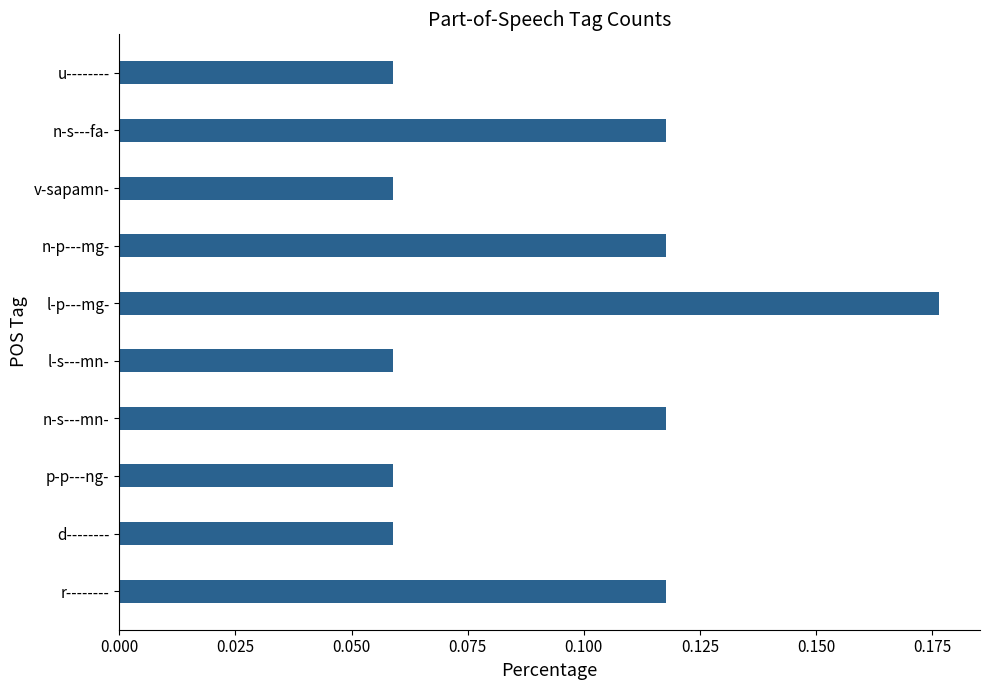

Between l-s---mn- and n-s---fa-, which is larger?

n-s---fa-